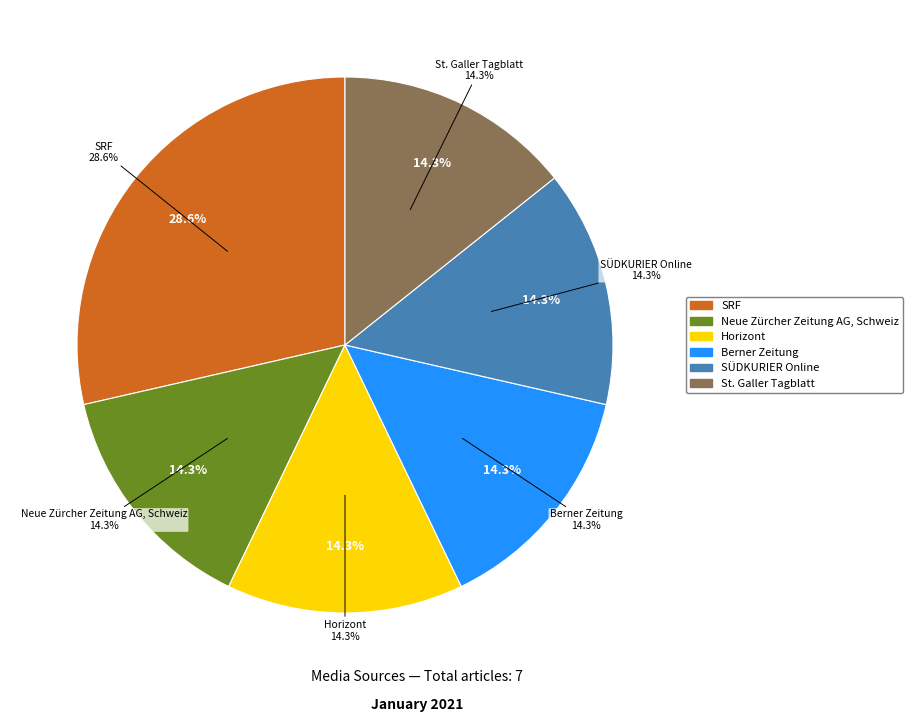

To the nearest percent, what is the combined percentage of SÜDKURIER Online and Berner Zeitung?

29%